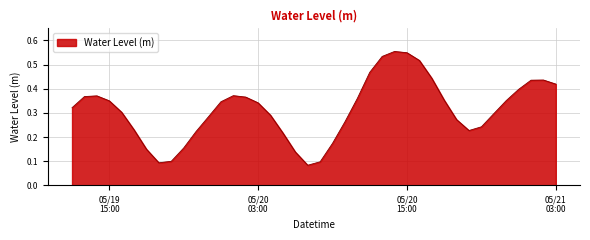

How many values are between 0 and 1?

40